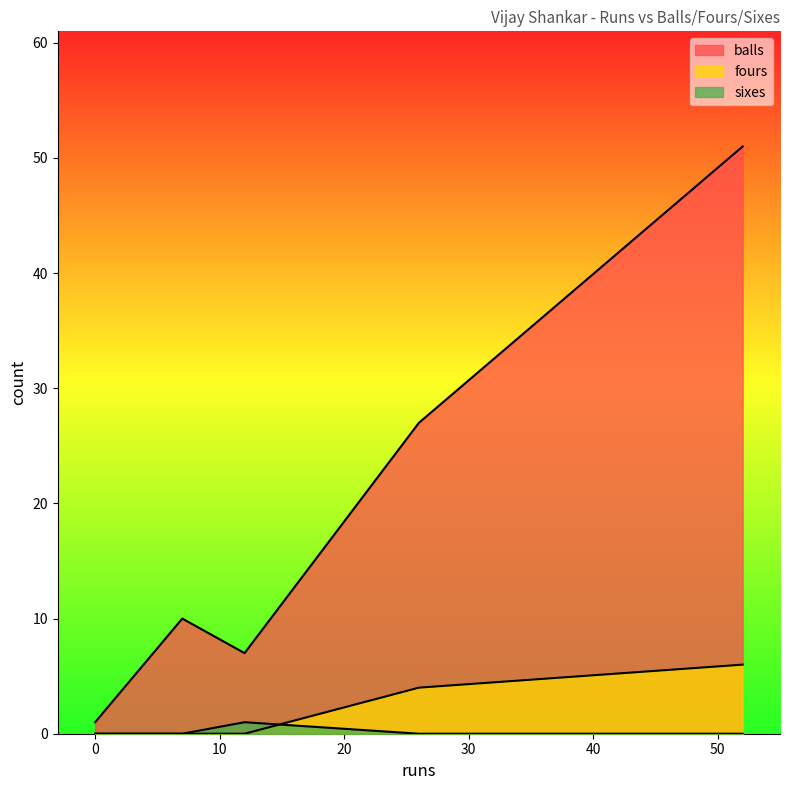

What are all the series names shown in the legend?

balls, fours, sixes